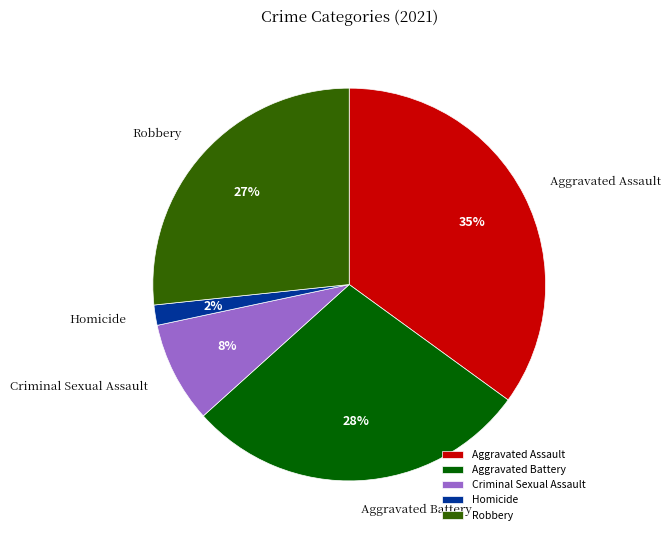

Is there a majority slice in this chart?

No